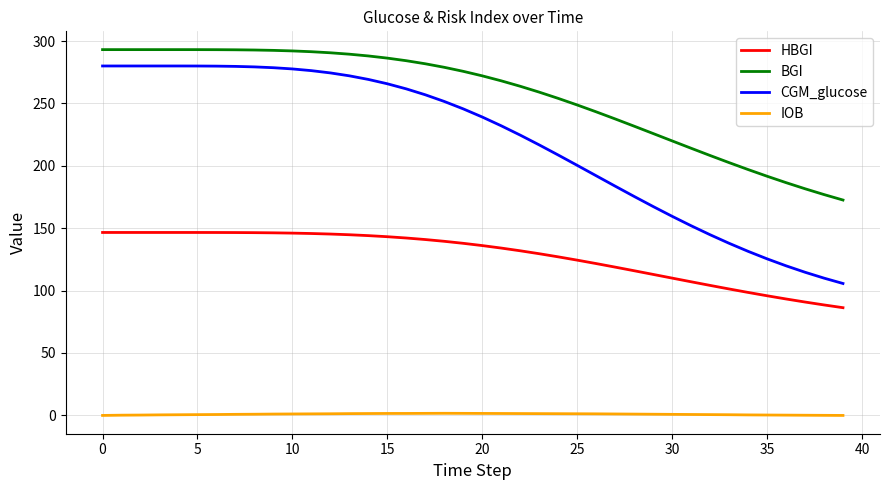

List the series in order of their peak value, lowest first.

IOB, HBGI, CGM_glucose, BGI